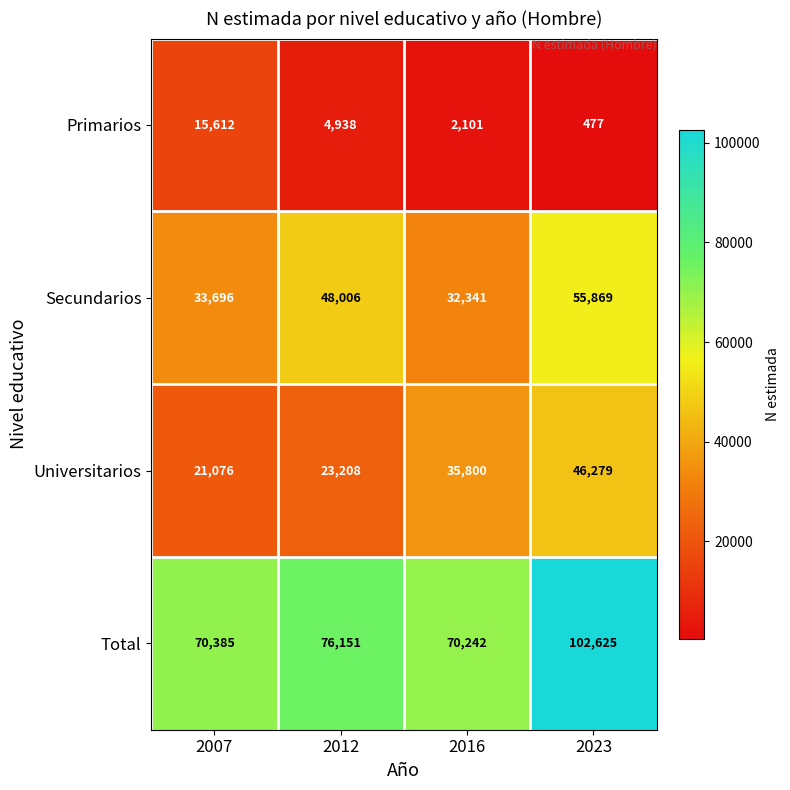

Rank the series at 2016 from lowest to highest value.

Primarios, Secundarios, Universitarios, Total